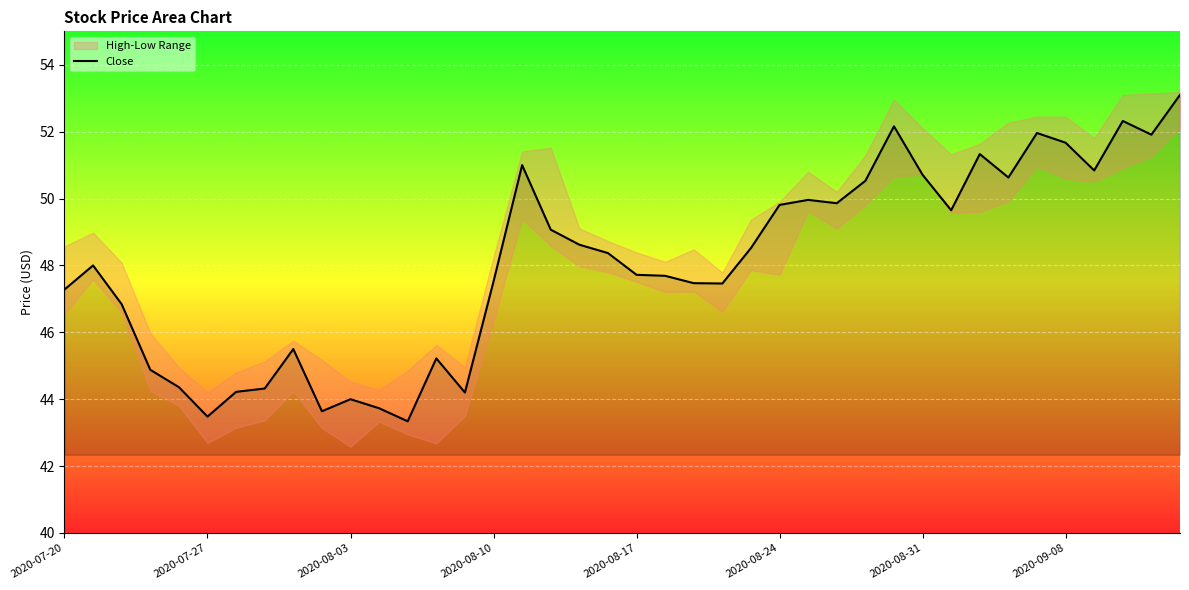

Where does the data first go above 48?

16